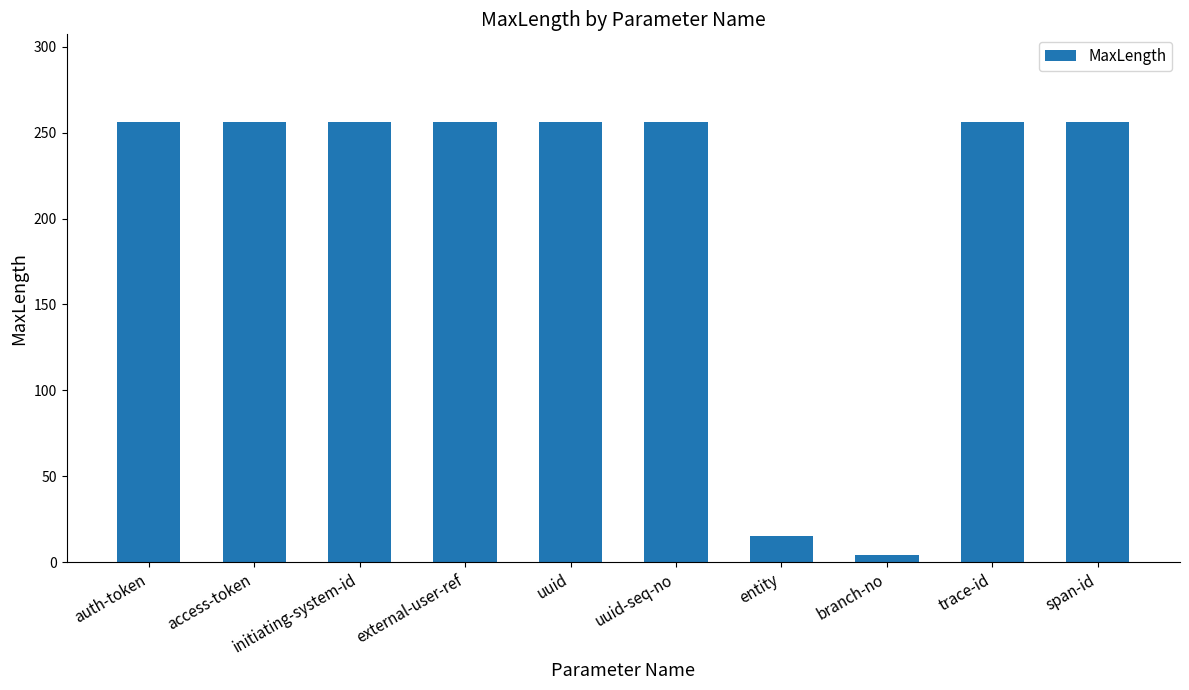

The chart shows a value of 15 at entity. True or false?

True